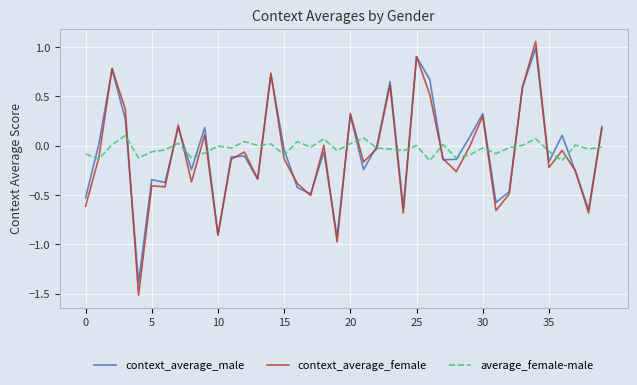

Which series has the widest spread of values?

context_average_female